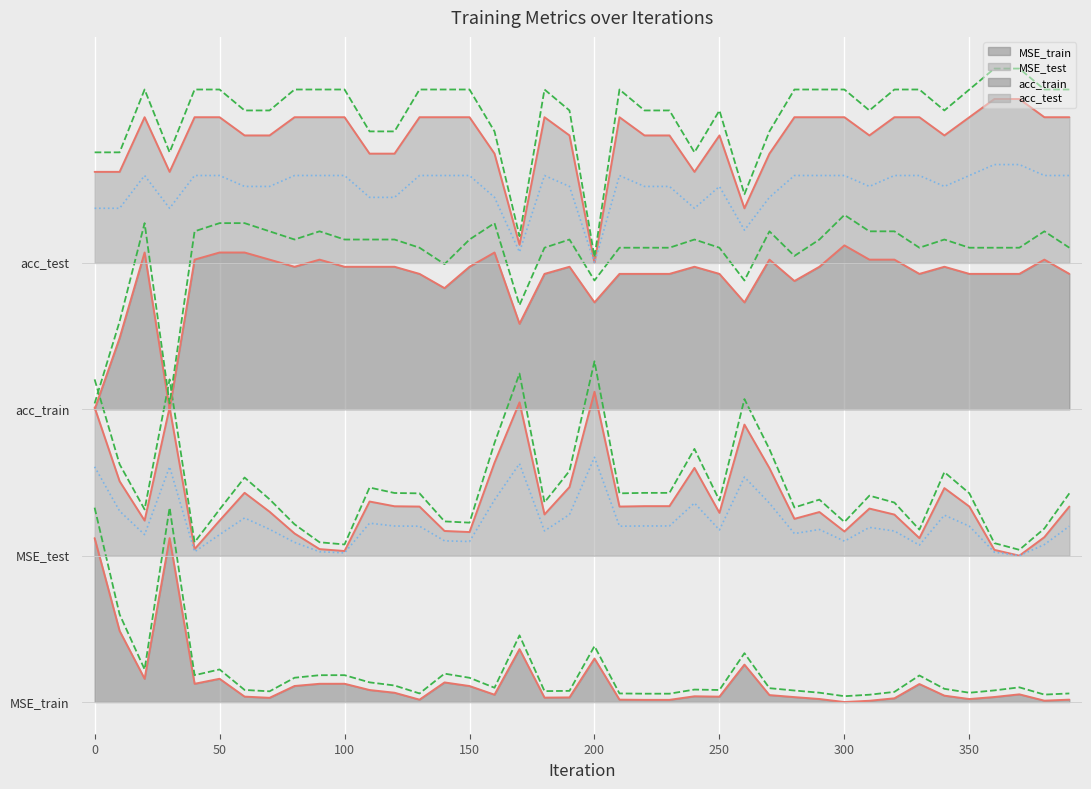

Rank the categories by MSE_test value from lowest to highest.

370, 100, 360, 40, 90, 330, 380, 80, 150, 300, 140, 20, 50, 280, 320, 180, 250, 290, 70, 310, 130, 390, 210, 350, 120, 220, 230, 110, 60, 340, 190, 10, 270, 240, 160, 260, 0, 30, 170, 200